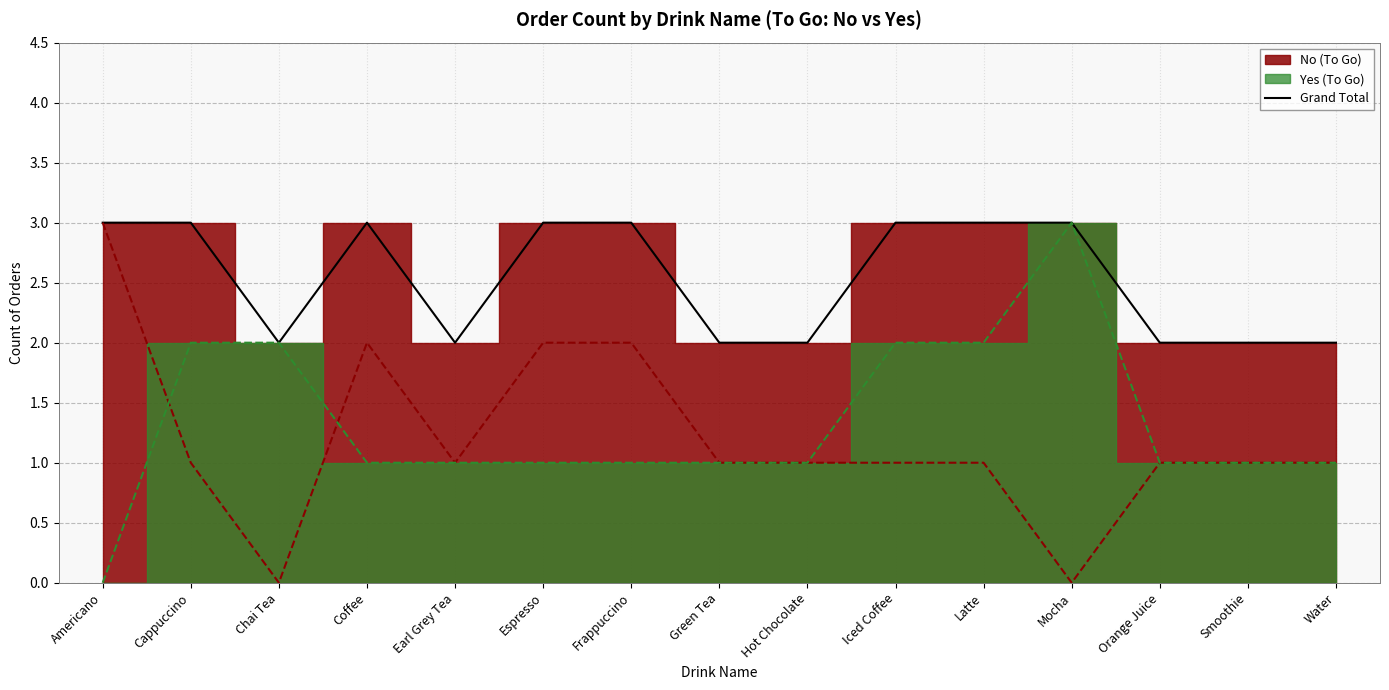

The value of Grand Total at Hot Chocolate is 1. True or false?

False